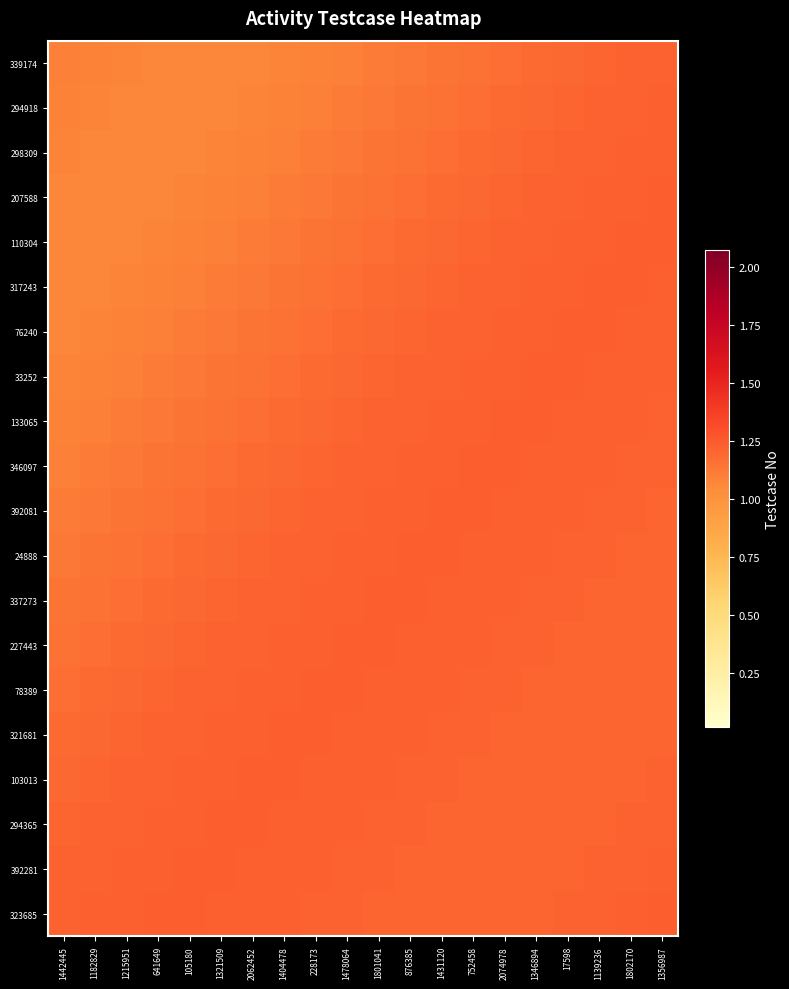

What is the total value across all series at 1139236?

24388394.8